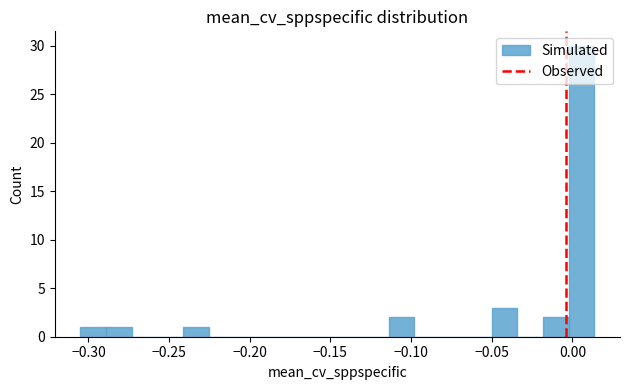

Around what value on the x-axis is the tallest bar? Give the approximate position of its centre, as read against the axis.

0.005